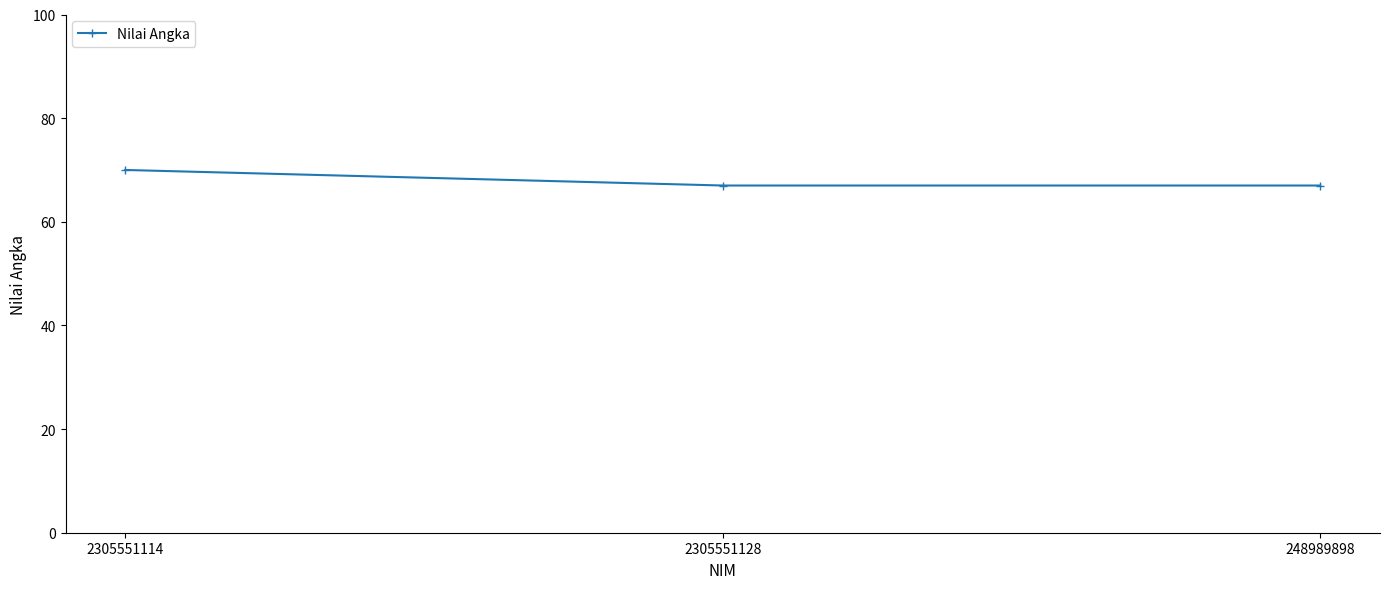

Is it true that the value at 248989898 is 67?

True